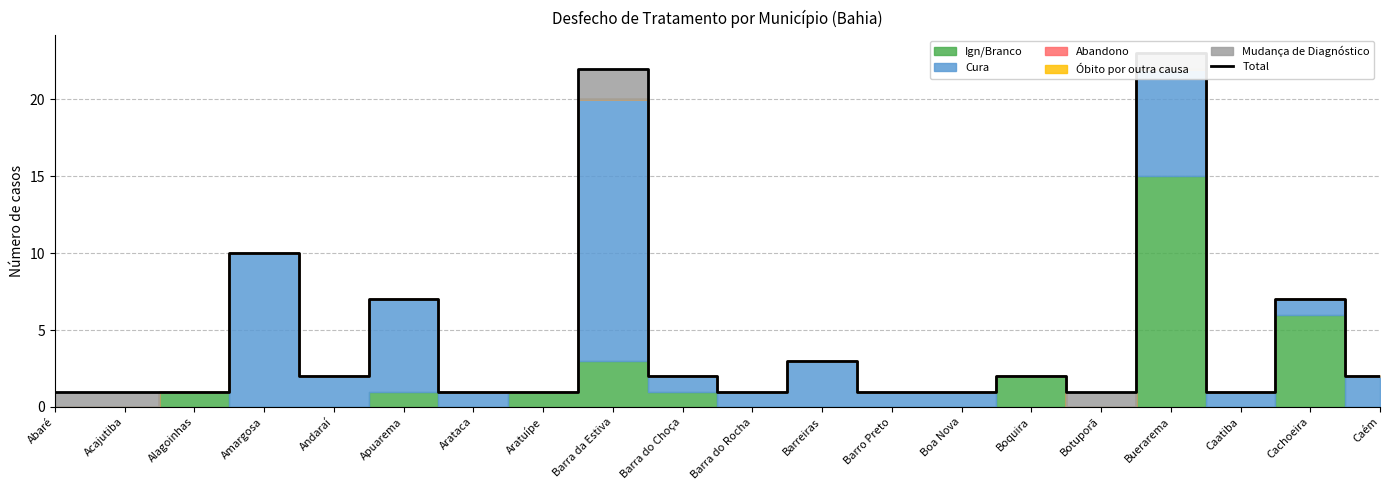

Count the number of values greater than 2.

6